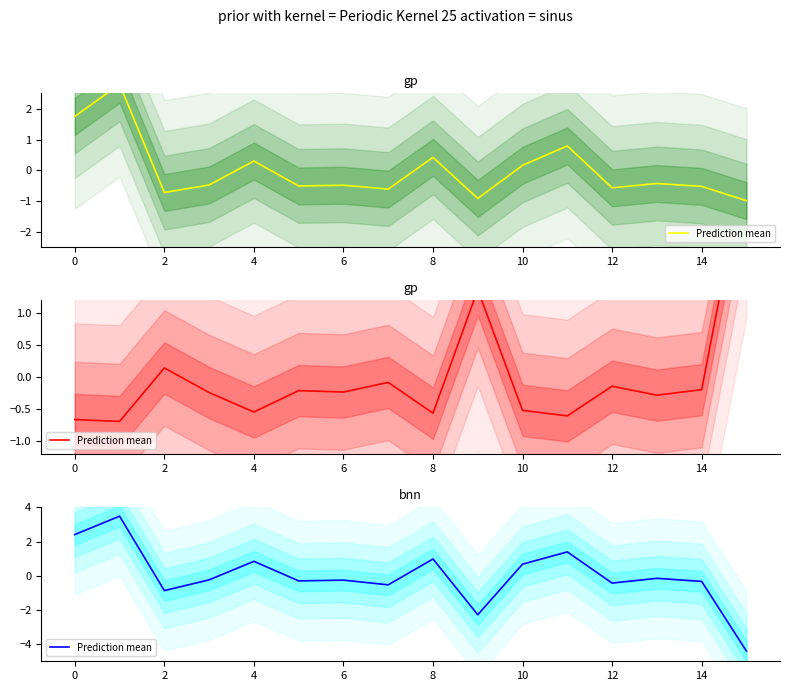

At which label is the value closest to 0?

13